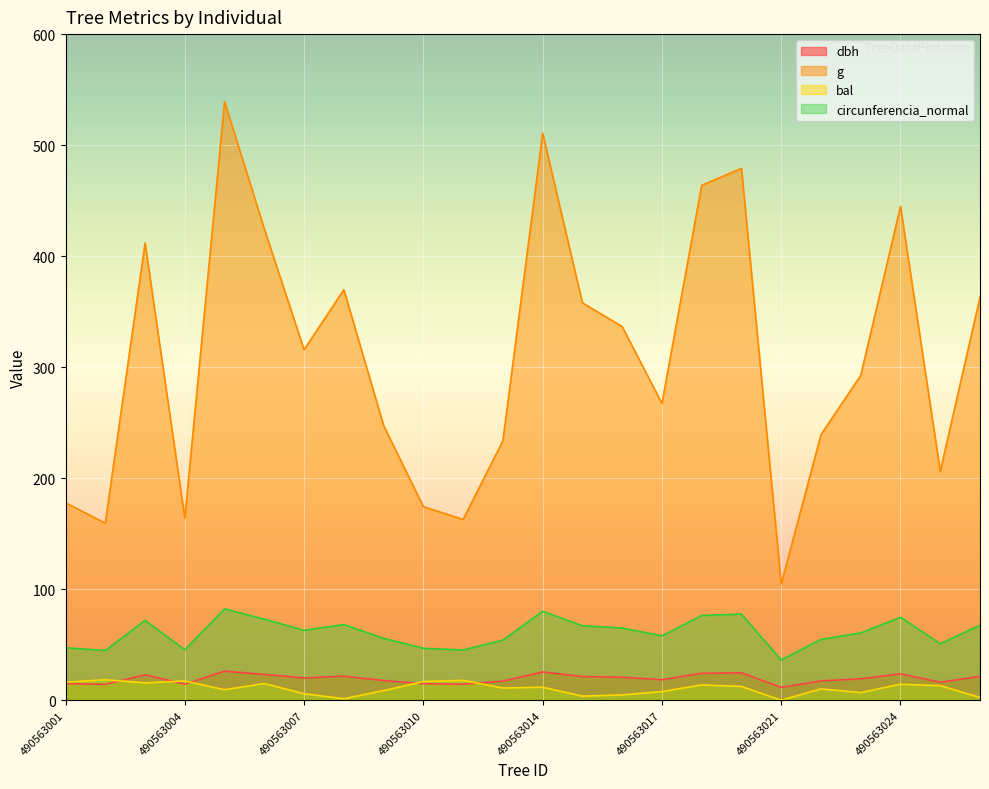

Which series changed the most between 490563004 and 490563018?

g